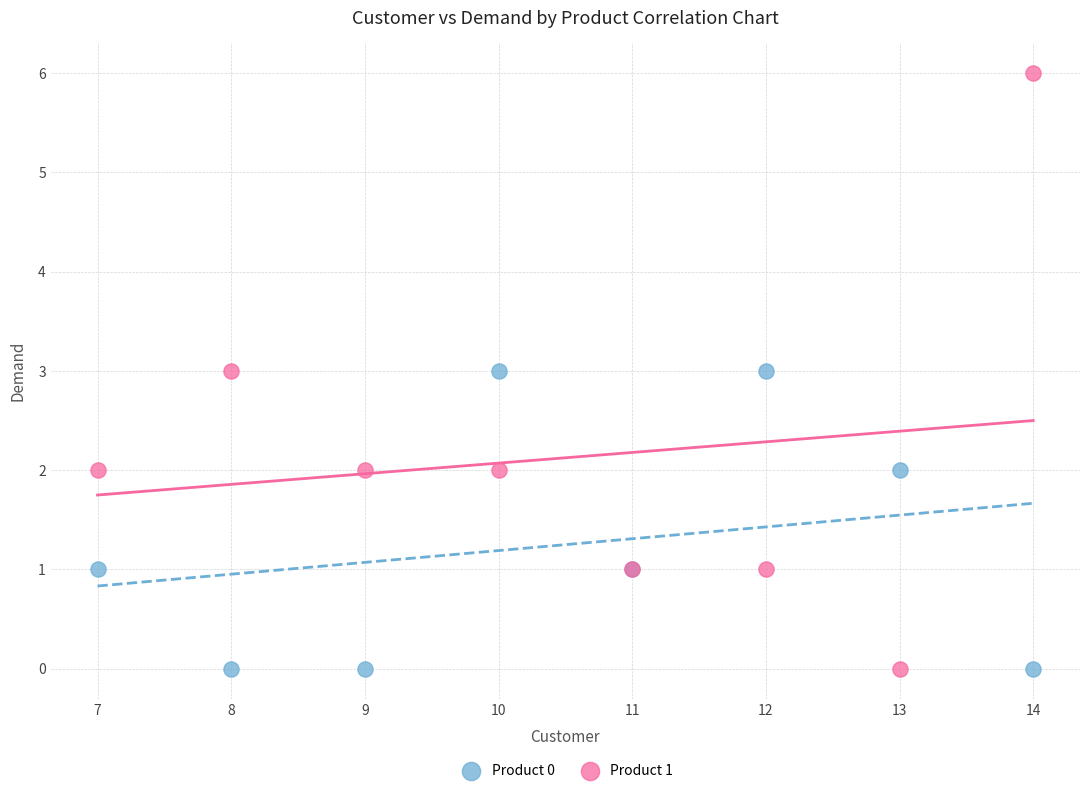

Which series contains the highest Y value?

Product 1